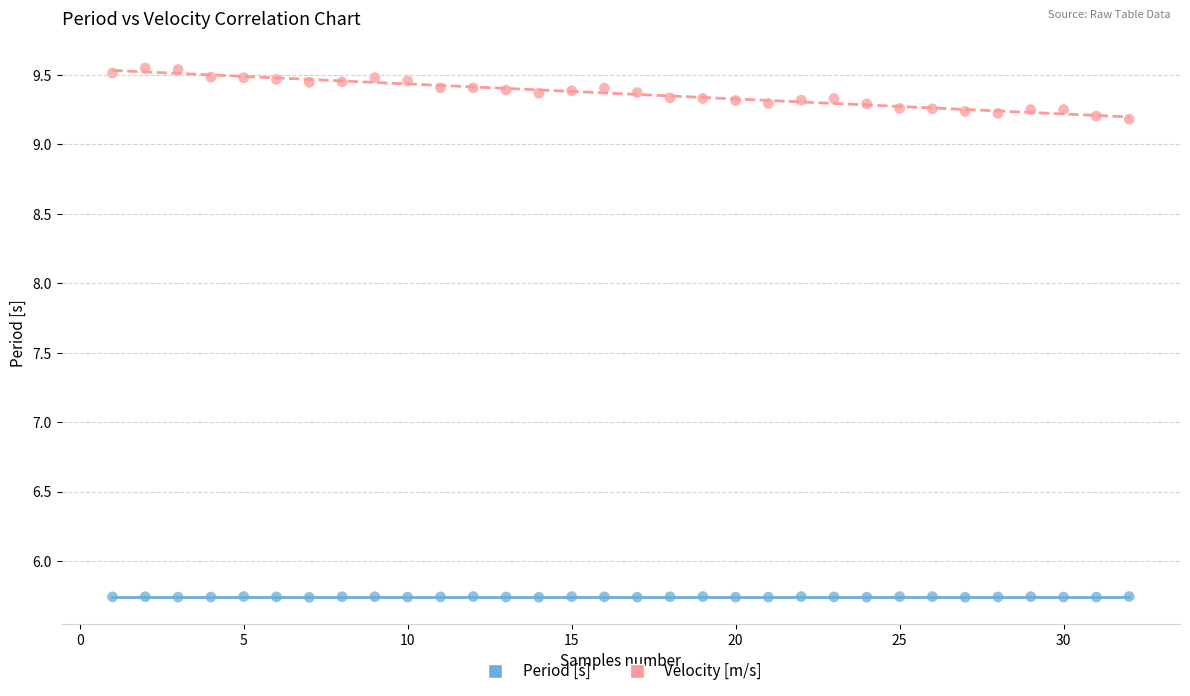

Which series has the widest spread of Y values?

Velocity [m/s]